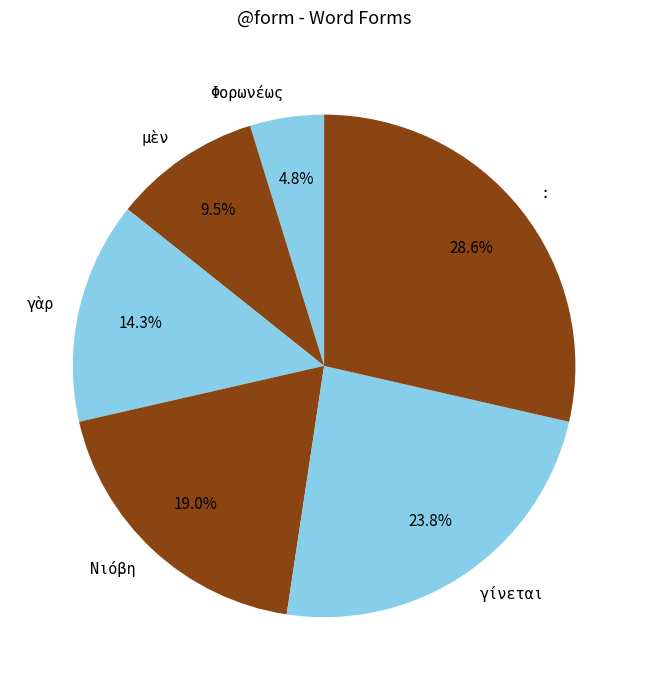

To the nearest percent, what is the difference between the γίνεται and : slice percentages?

5%